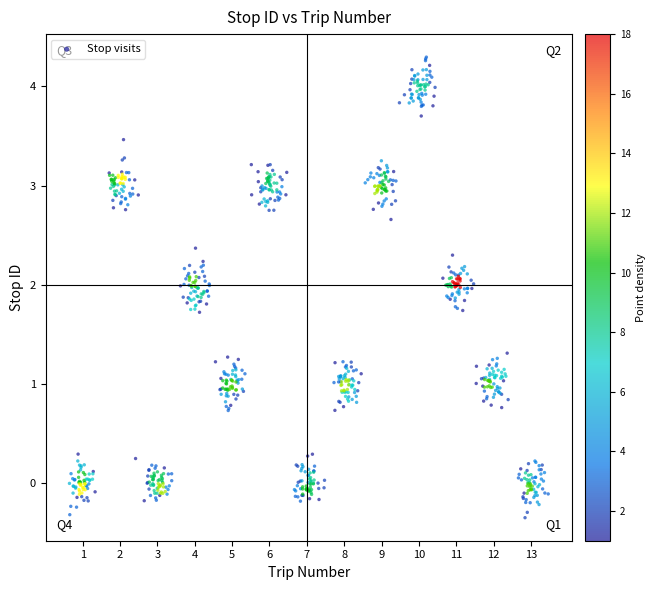

What is the range of Y values (max minus min)?

4.6